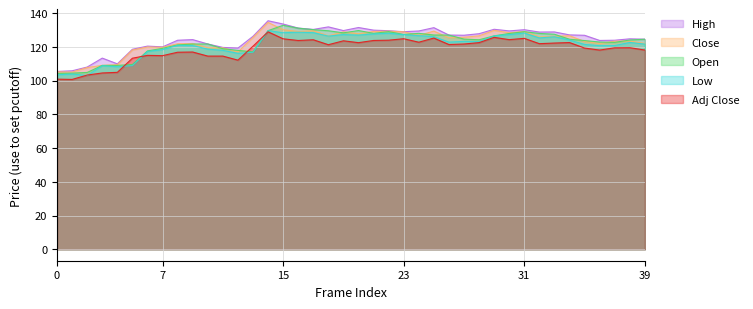

What is the sum of the High values at 36 and 6?

244.2